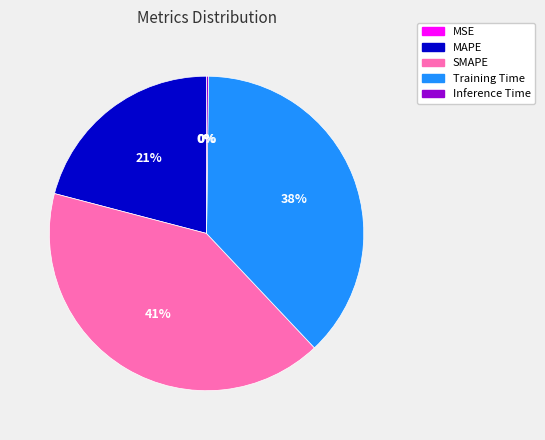

What percentage is the SMAPE slice, to the nearest percent?

41%